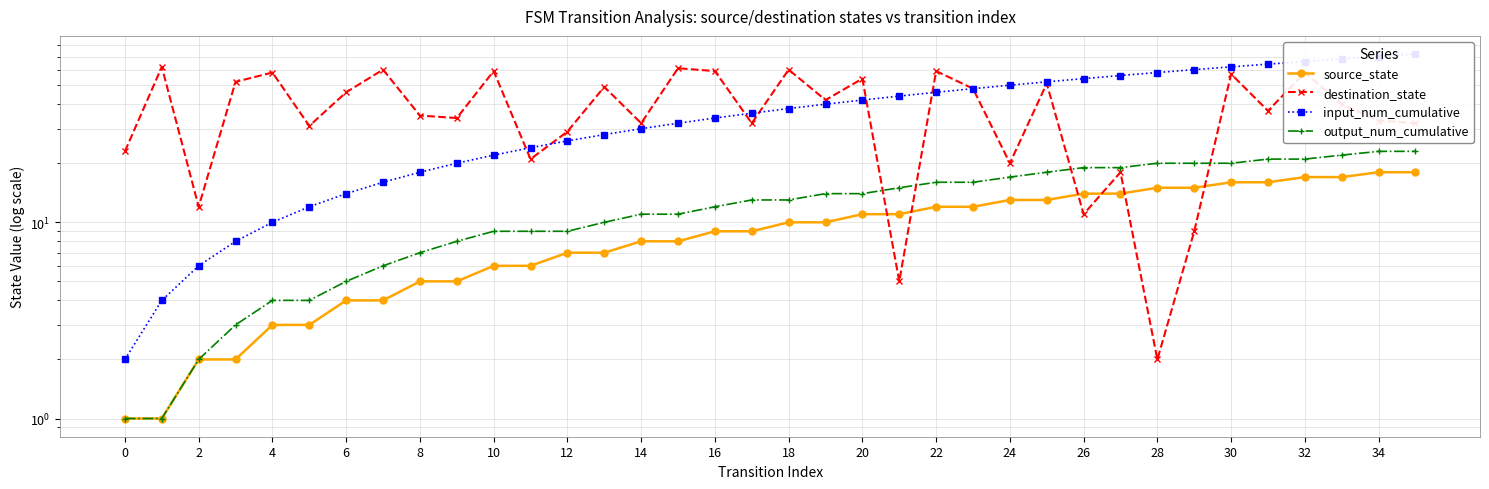

Is it true that destination_state equals 57 at 30?

True